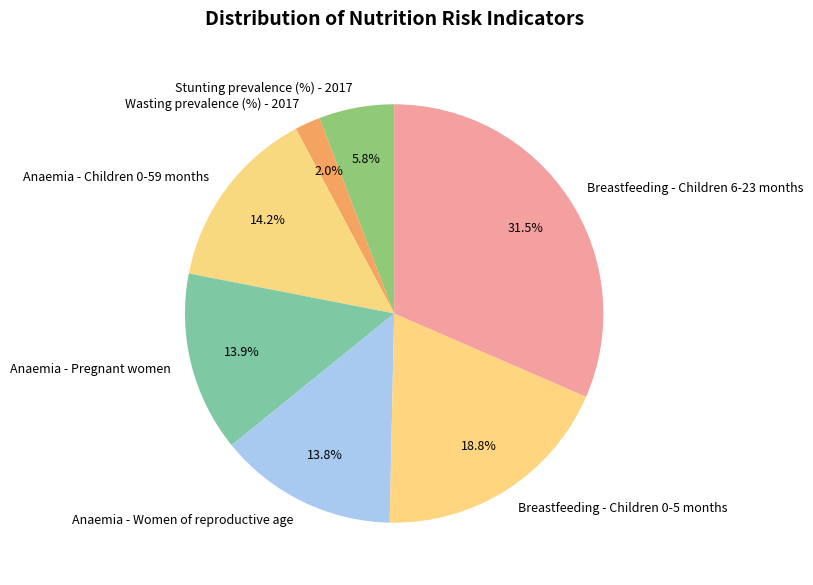

How many segments does this pie chart have?

7